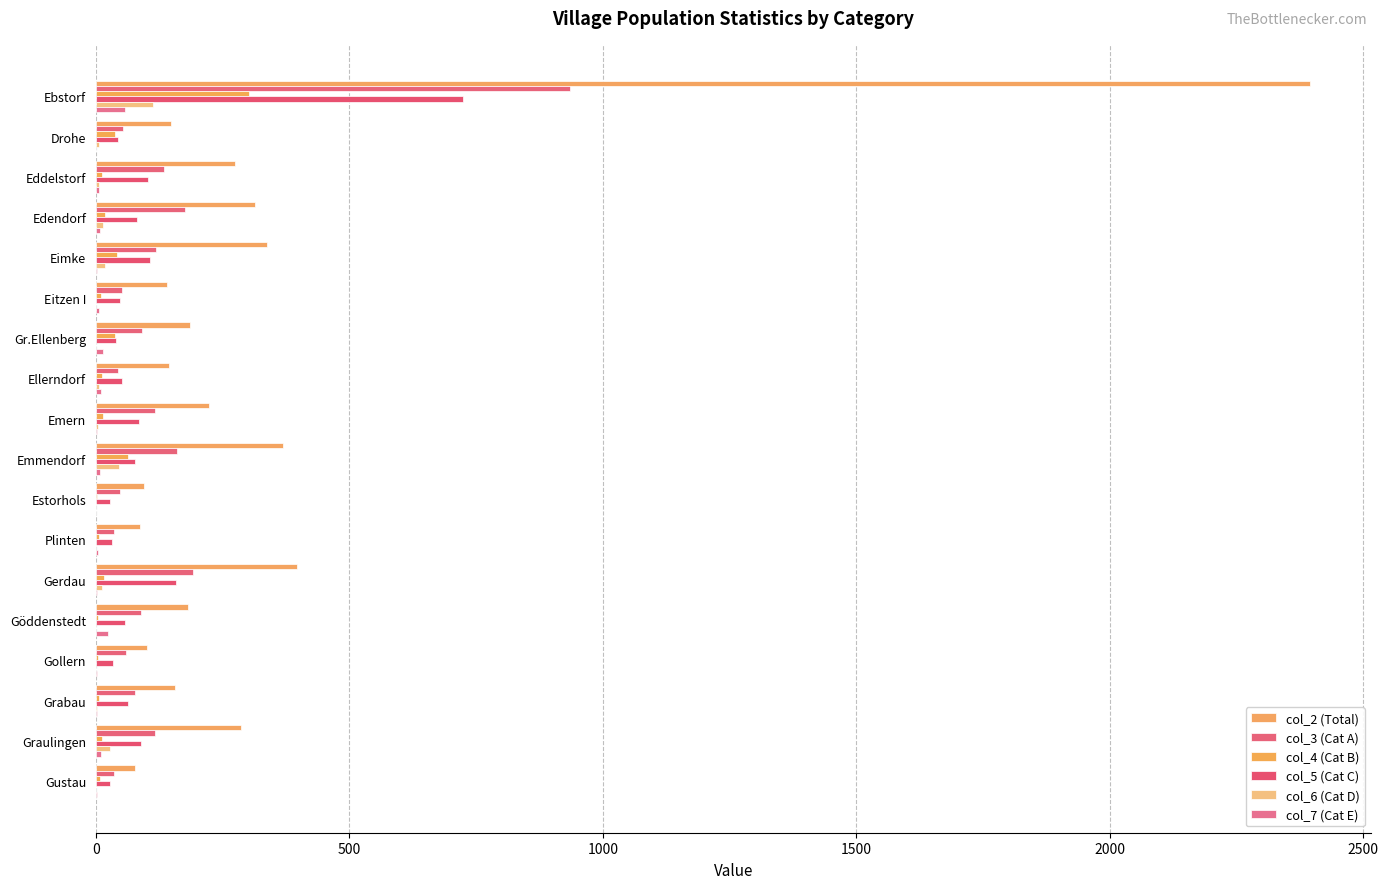

Count the number of data series in this chart.

6